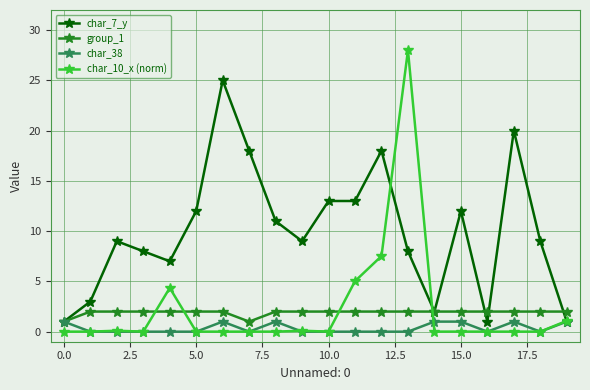

Does the chart display data point markers on the line(s)?

Yes